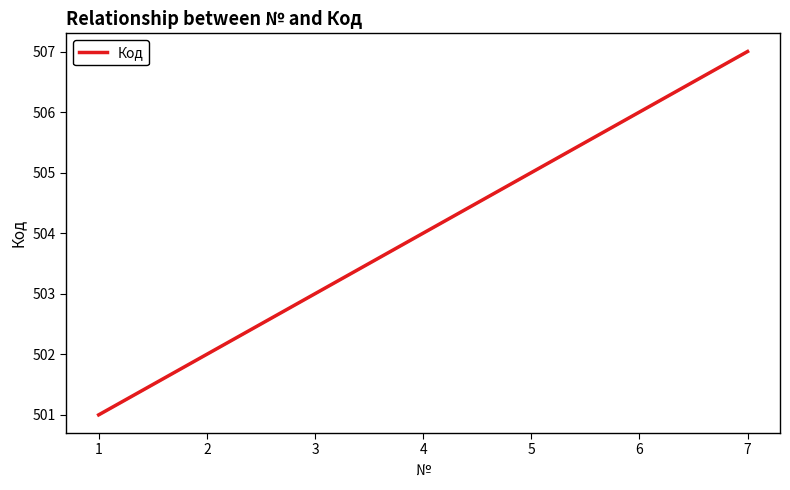

What is the smallest value displayed?

501